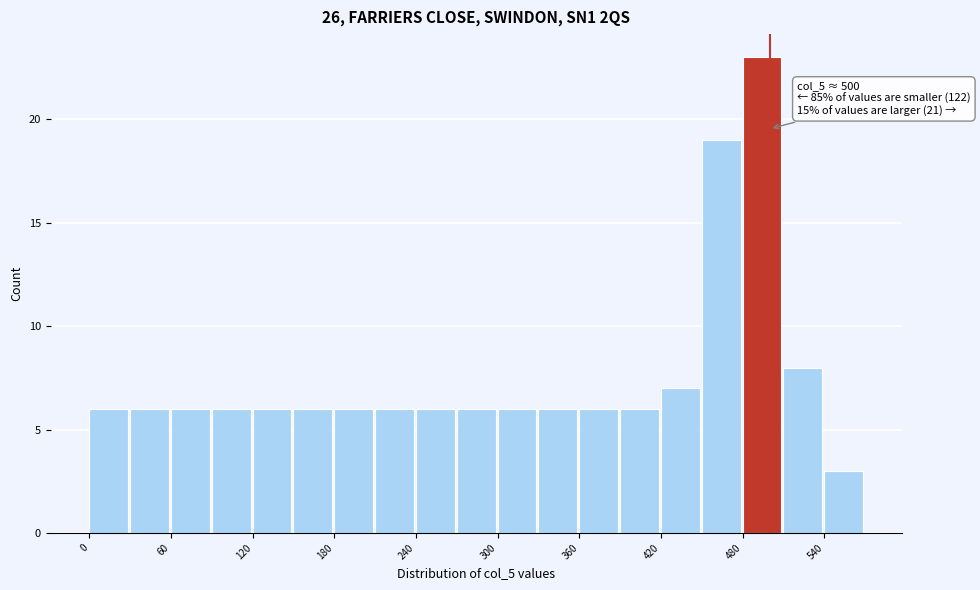

Around what value on the x-axis is the tallest bar? Give the approximate position of its centre, as read against the axis.

490